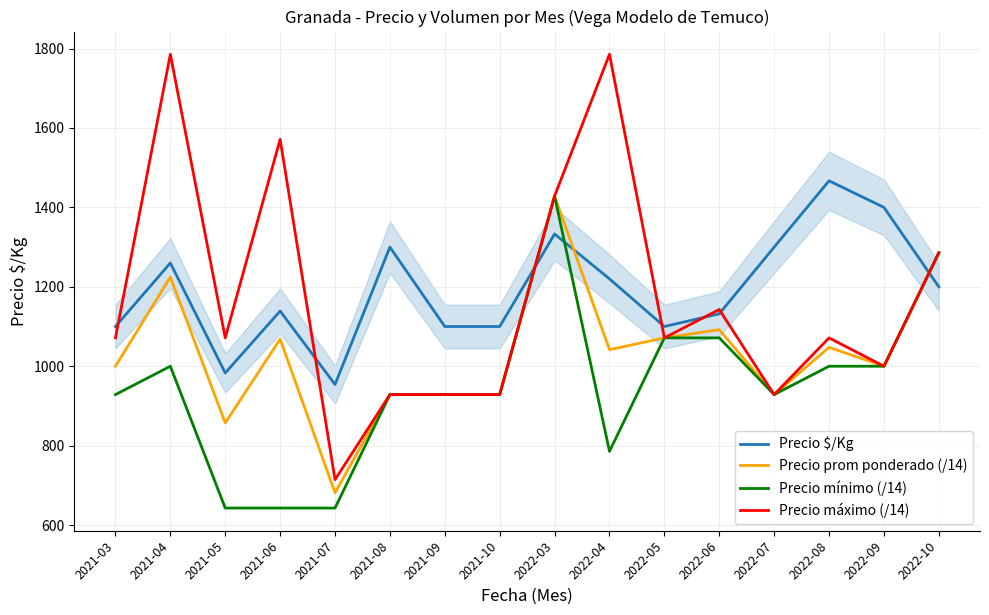

At which category is the sum across all series the highest?

2022-03